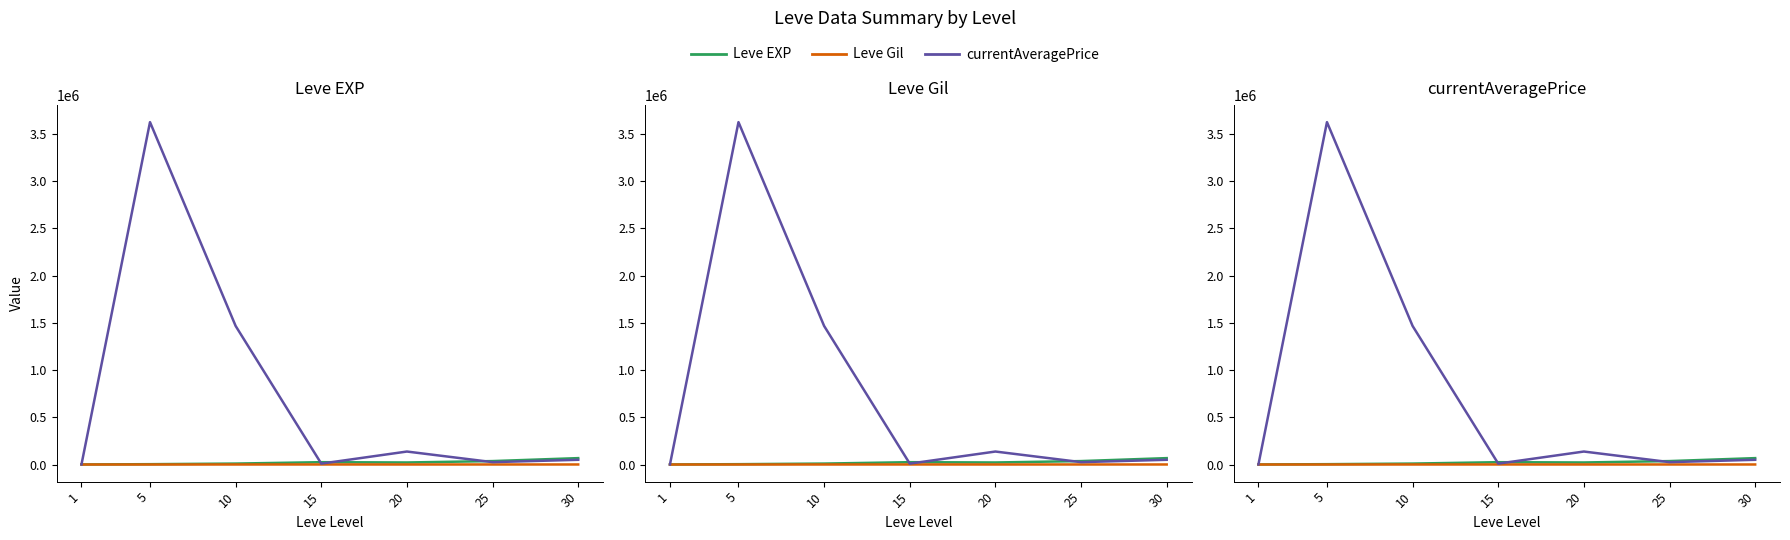

Which series changed the most between 1 and 10?

currentAveragePrice